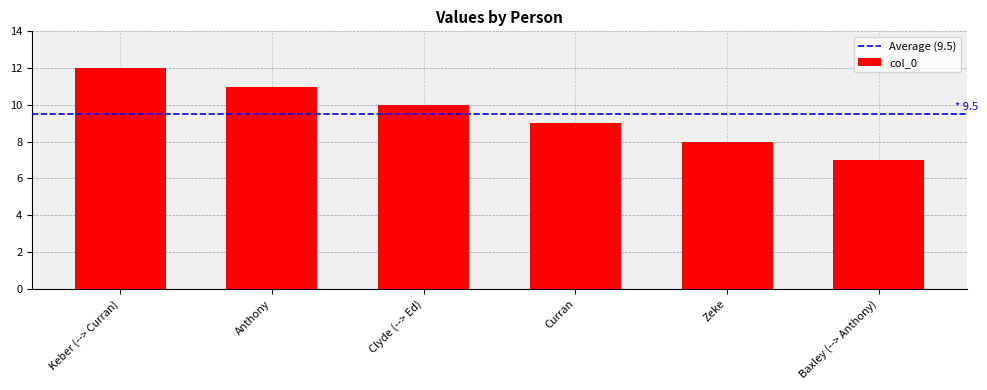

What is the difference between the values at Clyde (--> Ed) and Anthony?

1